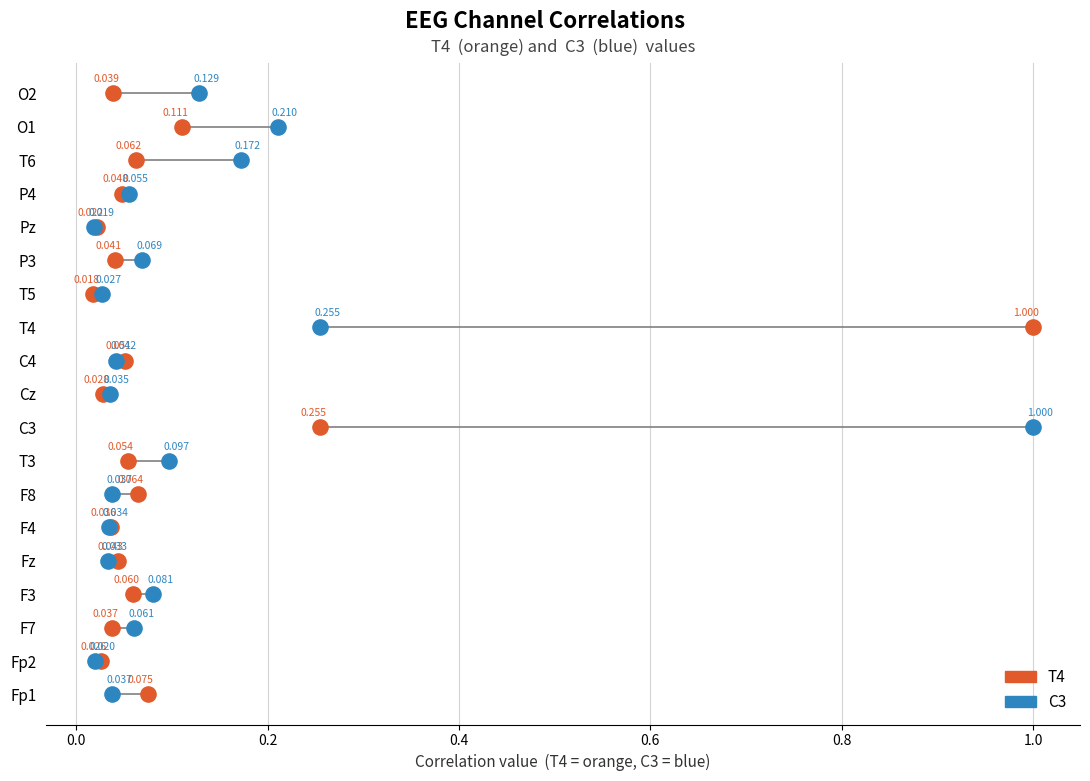

What are all the series names shown in the legend?

T4, C3